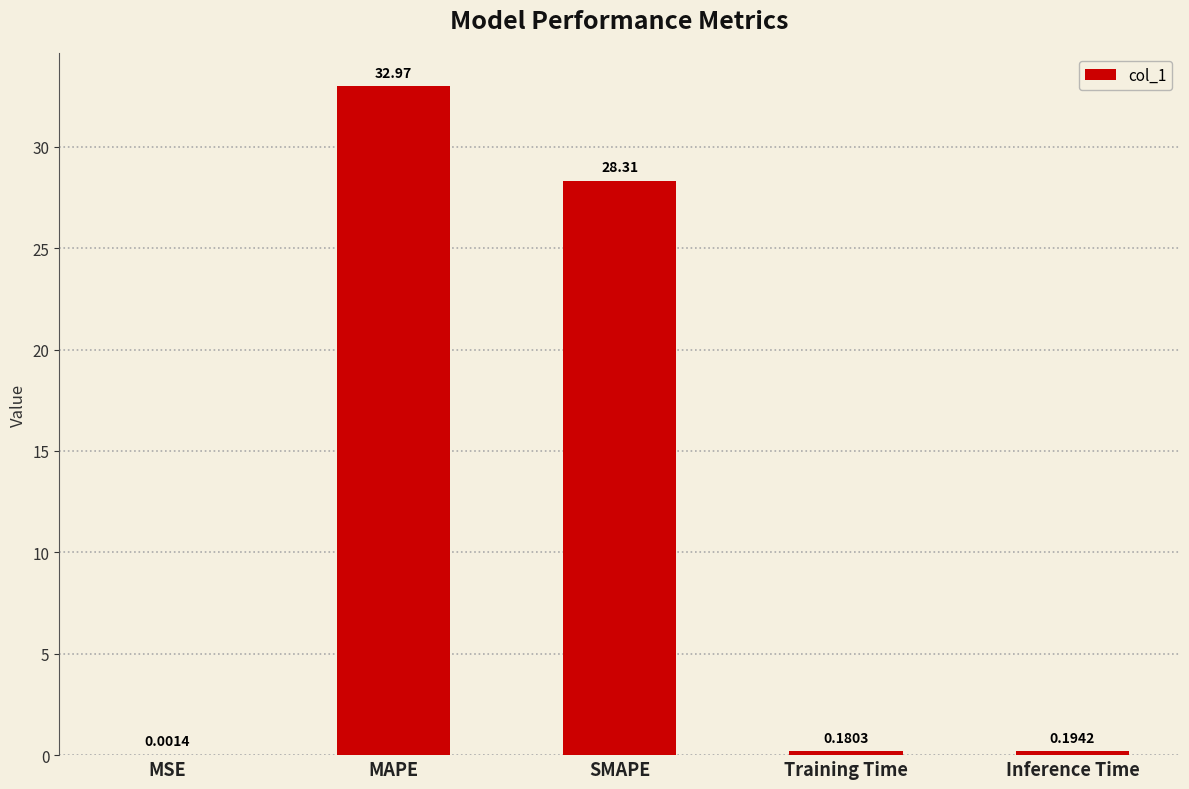

Which label corresponds to the largest value in the chart?

MAPE